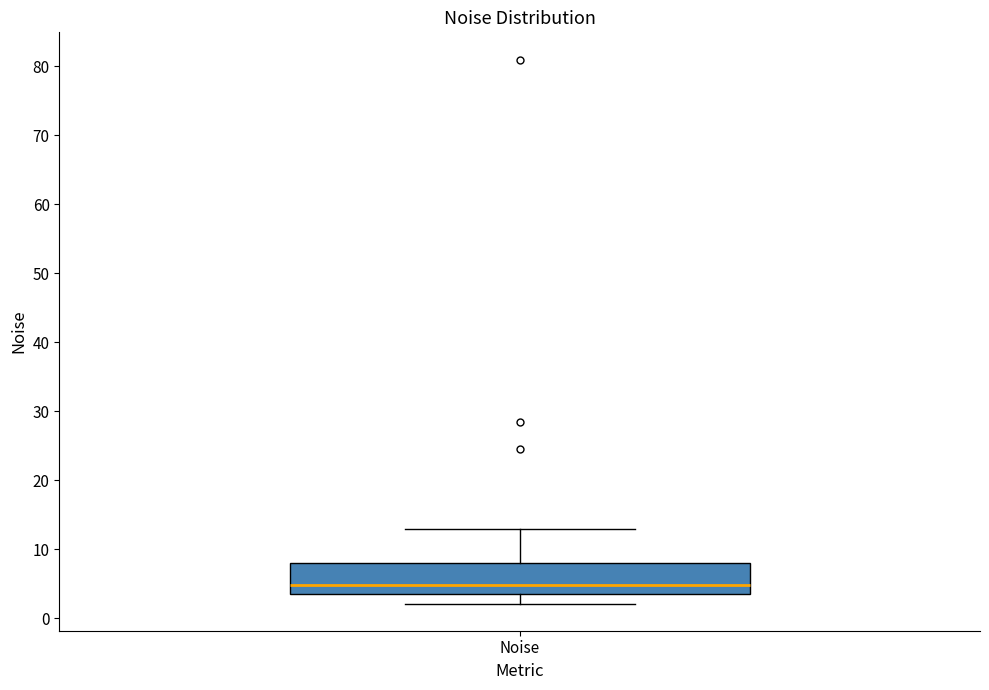

Read this box plot against the y-axis: the position of the median line, the range covered by the box, and the ends of both whiskers. The values are not printed on the chart, so give them approximately, as read against the axis.

median 5, box 3 to 8, whiskers 2 to 13